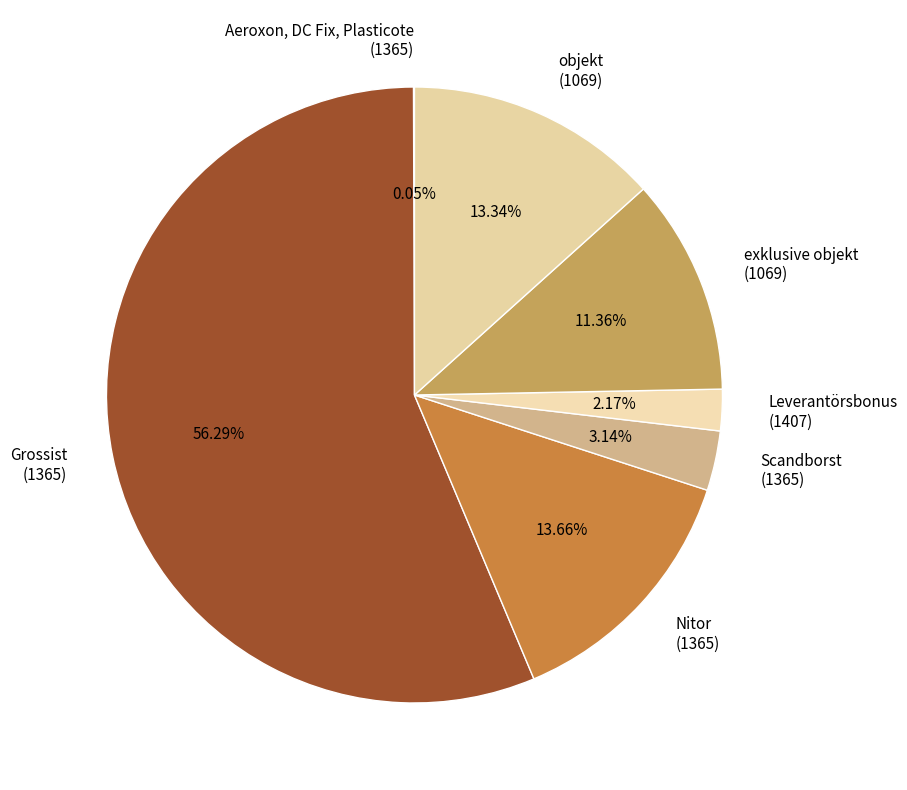

Do Leverantörsbonus (1407) and Grossist (1365) together represent more than half of the pie?

Yes